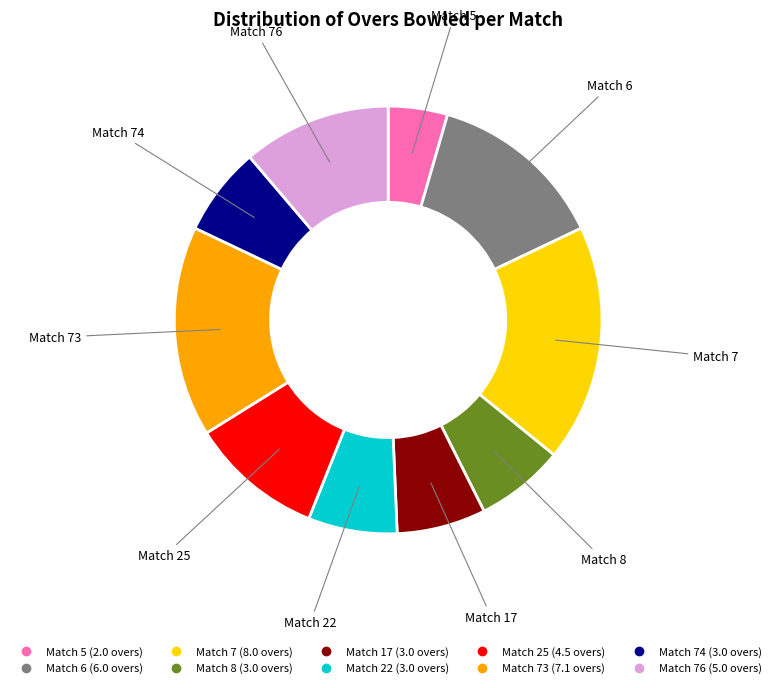

Does any single category account for the majority?

No